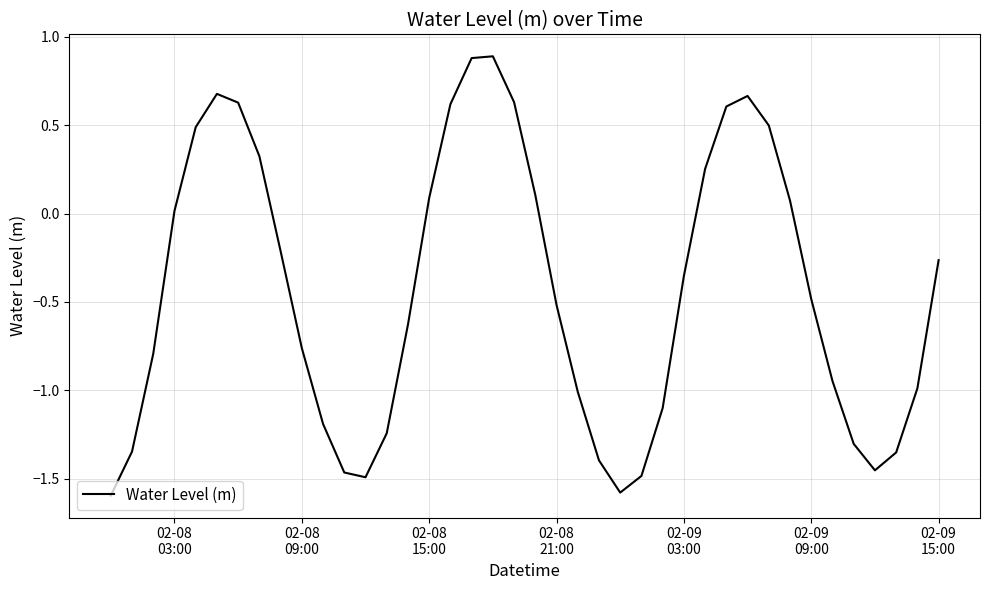

What is the greatest value displayed?

0.9